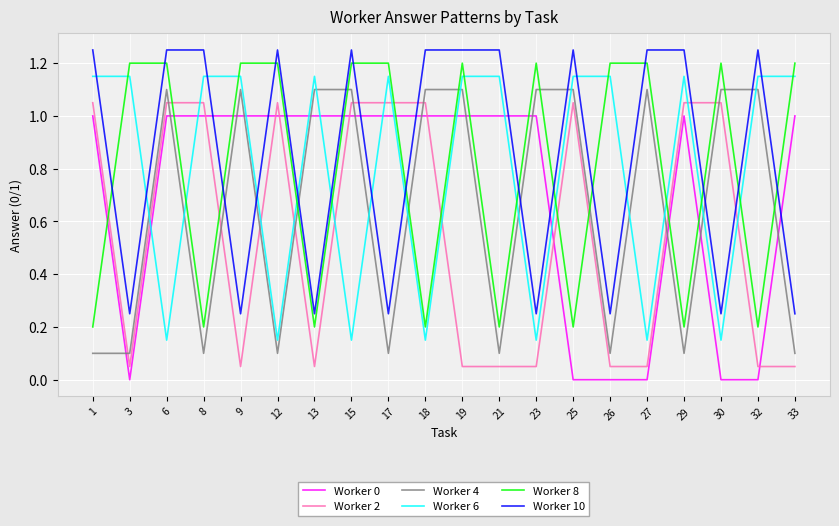

What is the difference between the maximum and minimum values in the Worker 10 series?

1.0